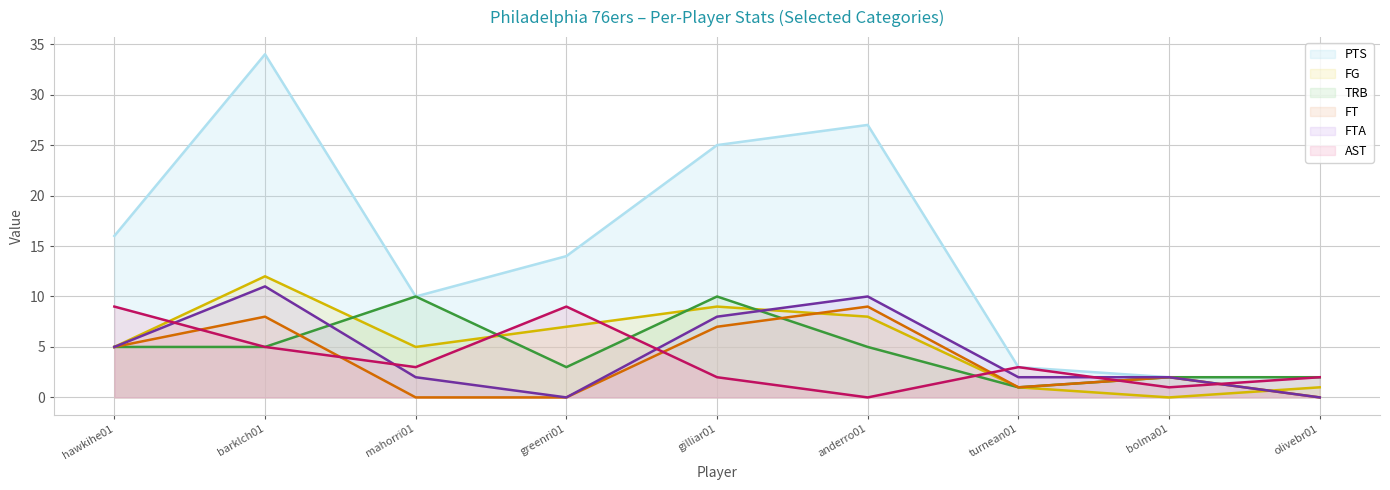

What is the sum of all TRB line values?

43